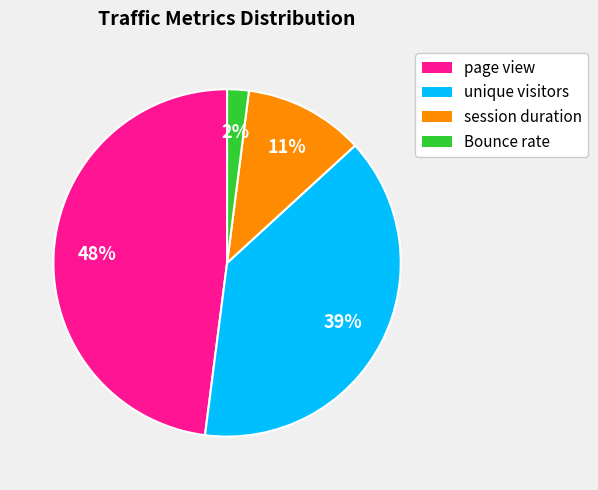

Is it true that unique visitors is 45% of the pie?

False